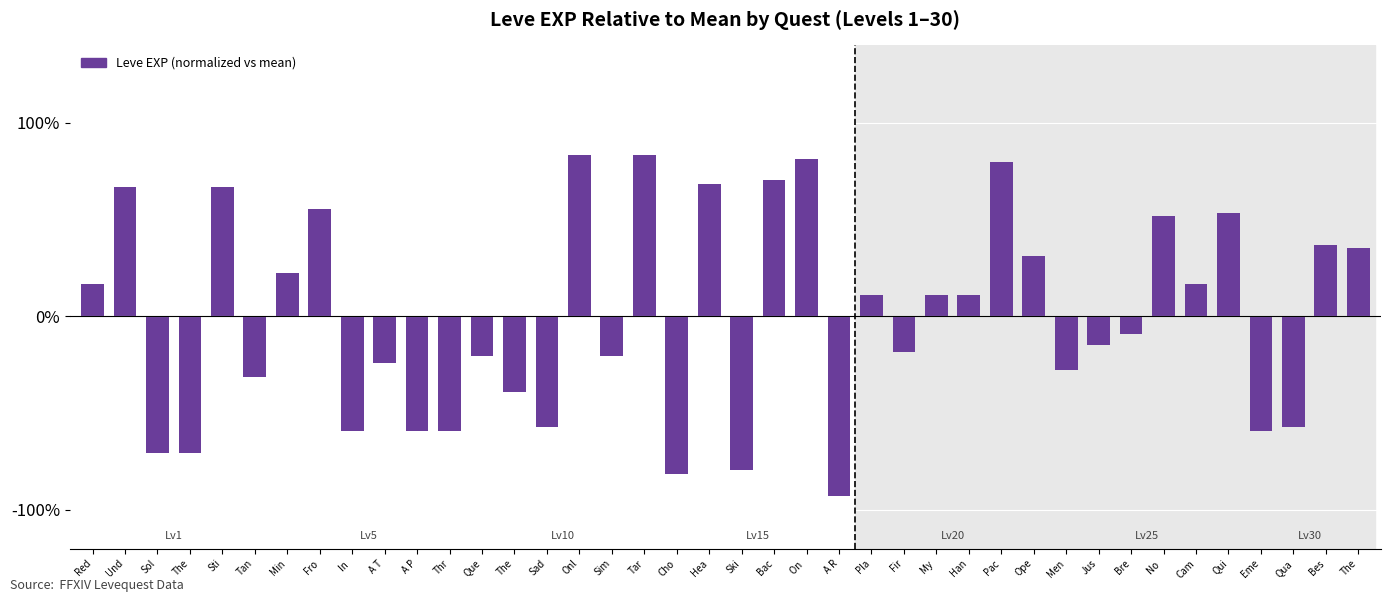

Rank the categories by value from highest to lowest.

Onl, Tar, On , Pac, Bac, Hea, Und, Sti, Fro, Qui, No , Bes, The, Ope, Min, Red, Cam, Pla, My , Han, Bre, Jus, Fir, Que, Sim, A T, Men, Tan, The, Sad, Qua, In , A P, Thr, Eme, Sol, The, Ski, Cho, A R